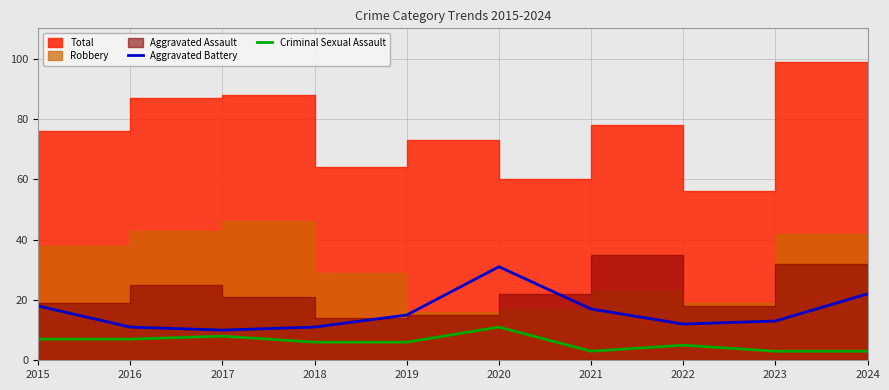

How many values in the Criminal Sexual Assault series are below 6?

4